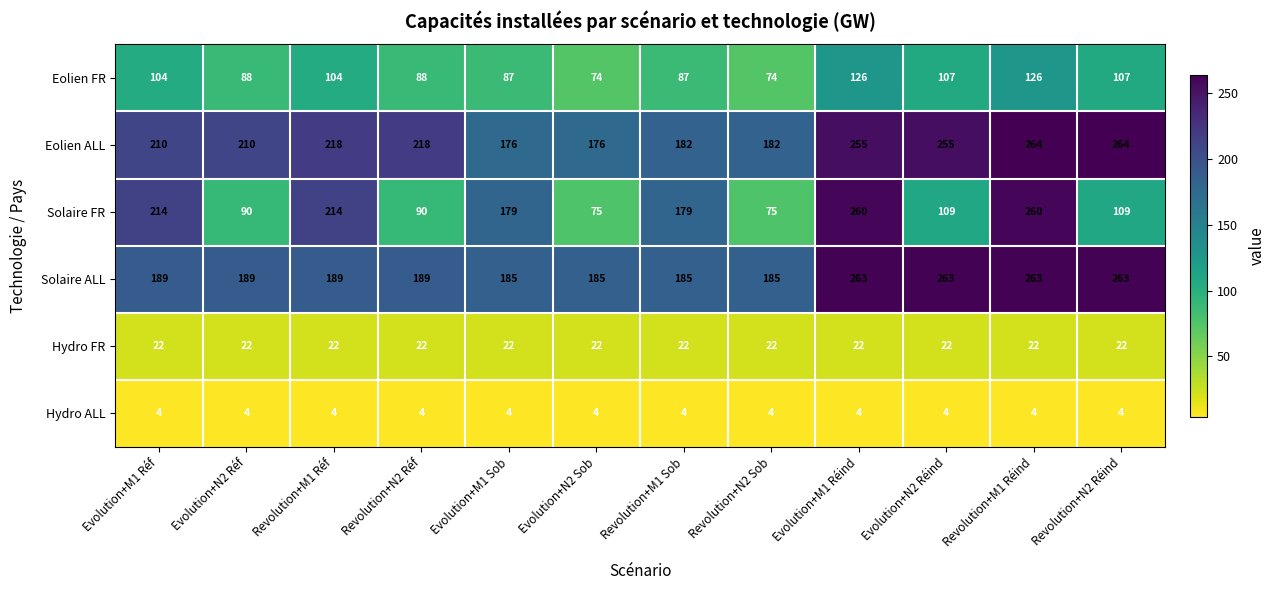

Is it true that Hydro ALL equals 6 at Evolution+M1 Réind?

False